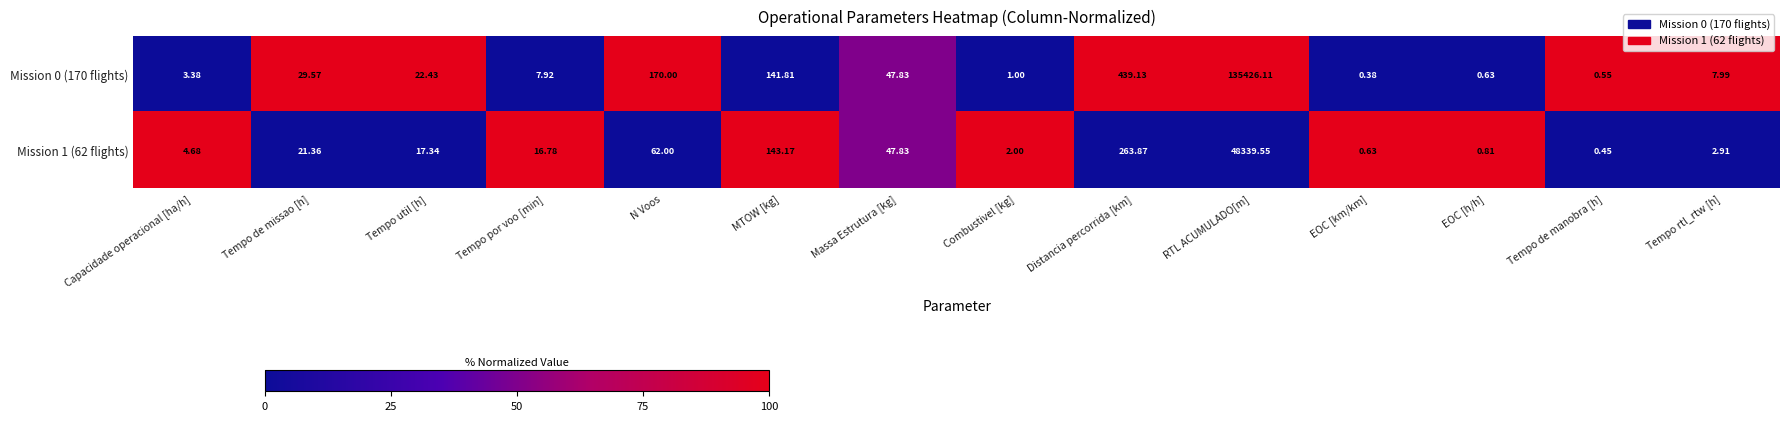

Which series has the widest spread of values?

Mission 0 (170 flights)